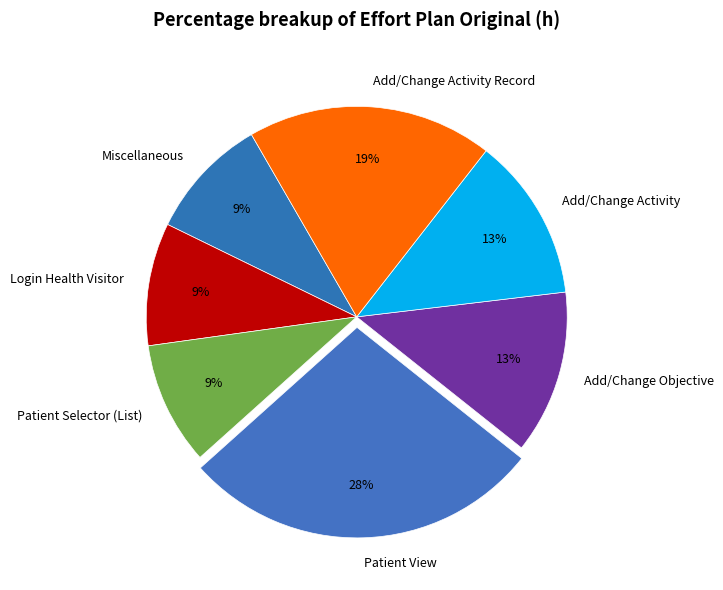

To the nearest percent, what percentage of the pie is Add/Change Objective?

13%